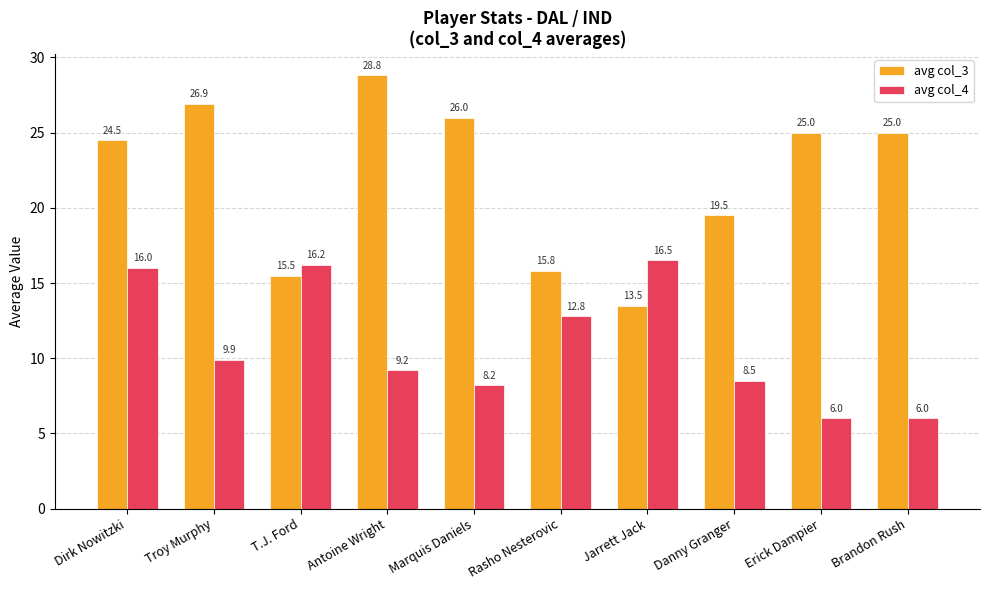

Reading left to right, transcribe all the data shown in this chart.

avg col_3: 24.5	26.9	15.5	28.8	26.0	15.8	13.5	19.5	25.0	25.0
avg col_4: 16.0	9.9	16.2	9.2	8.2	12.8	16.5	8.5	6.0	6.0